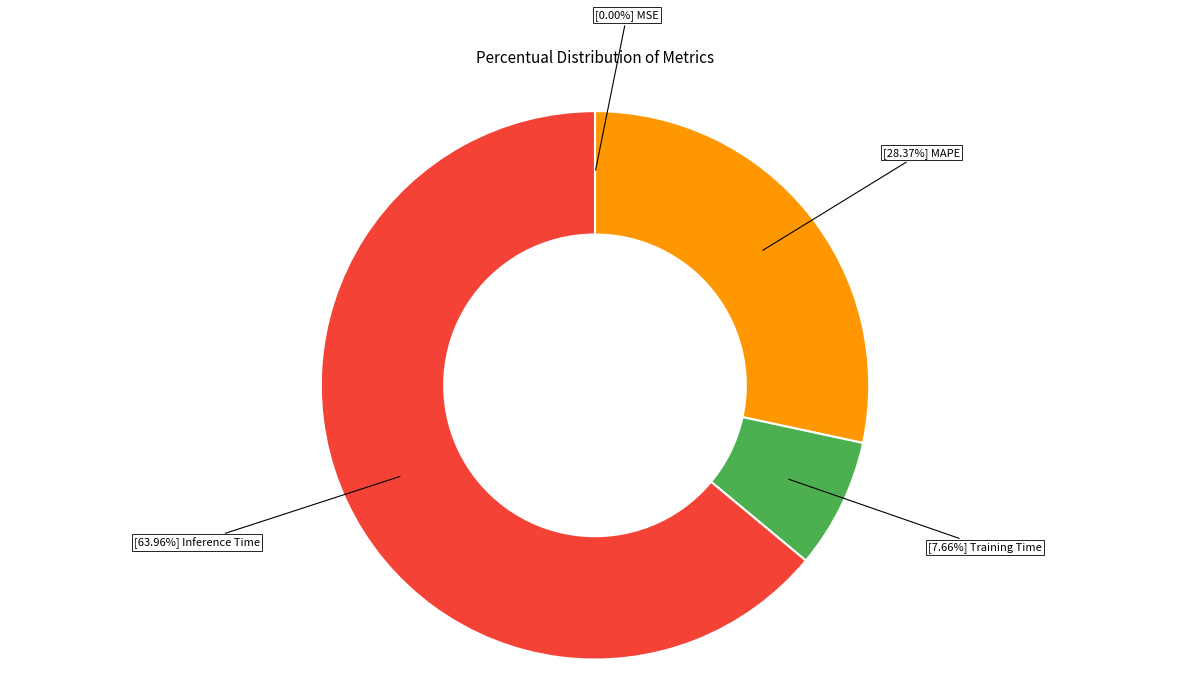

Does any single category account for the majority?

Yes